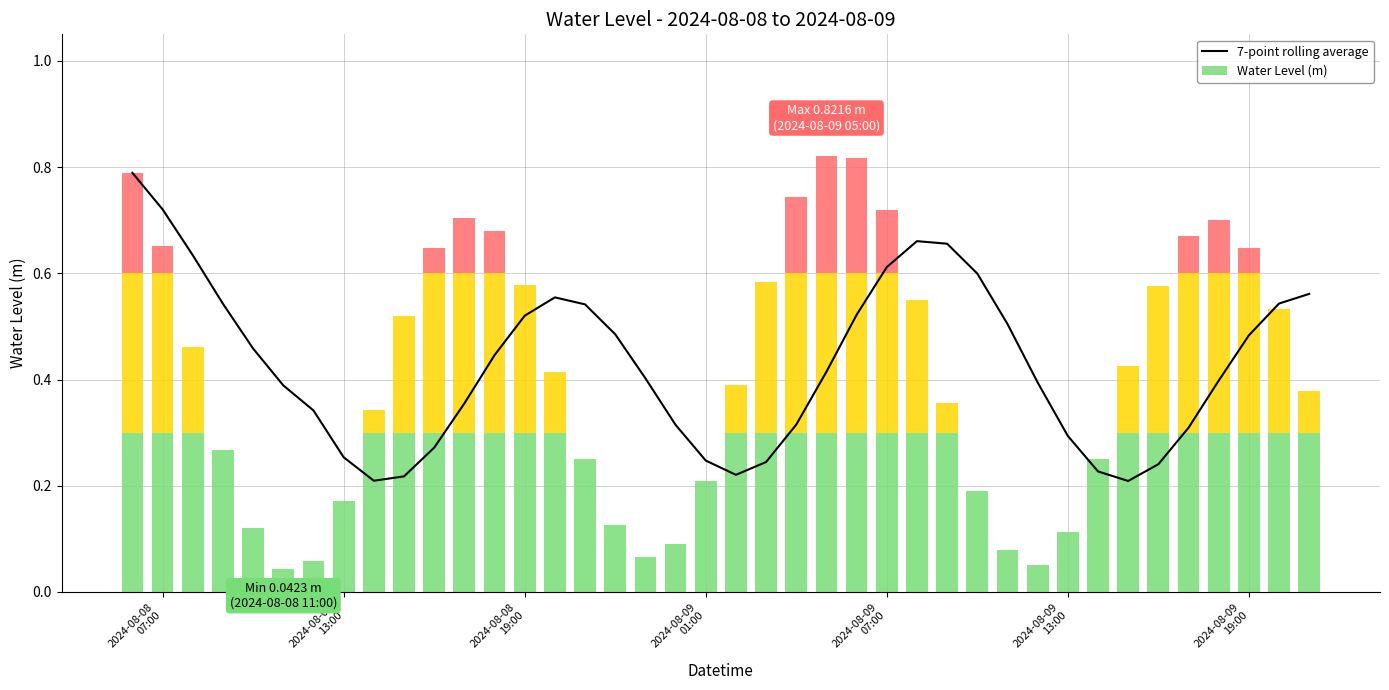

How many bars are there in total?

40